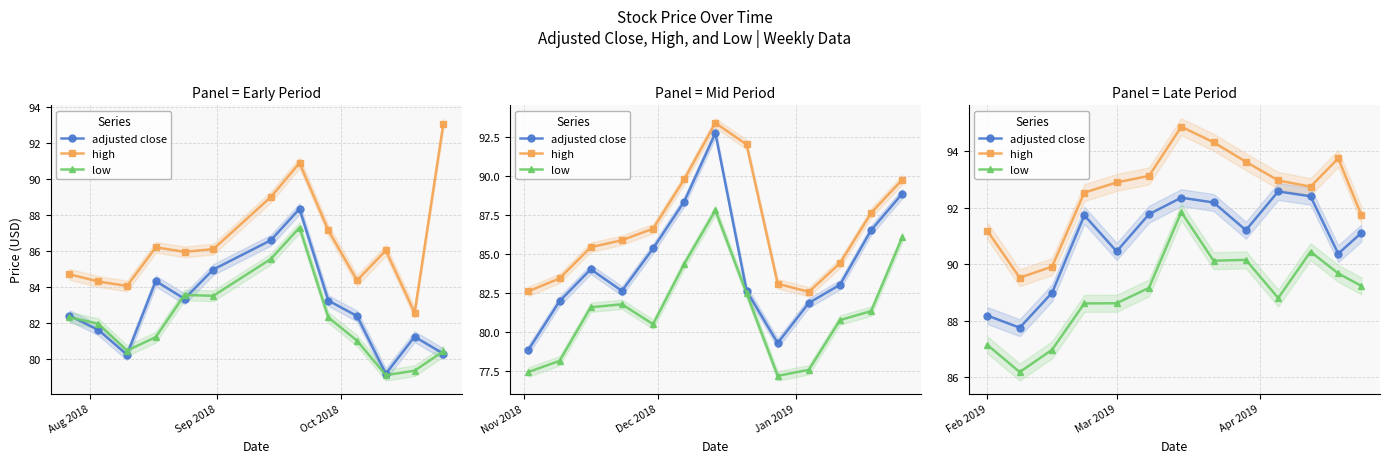

How many values in the low series exceed 89?

7